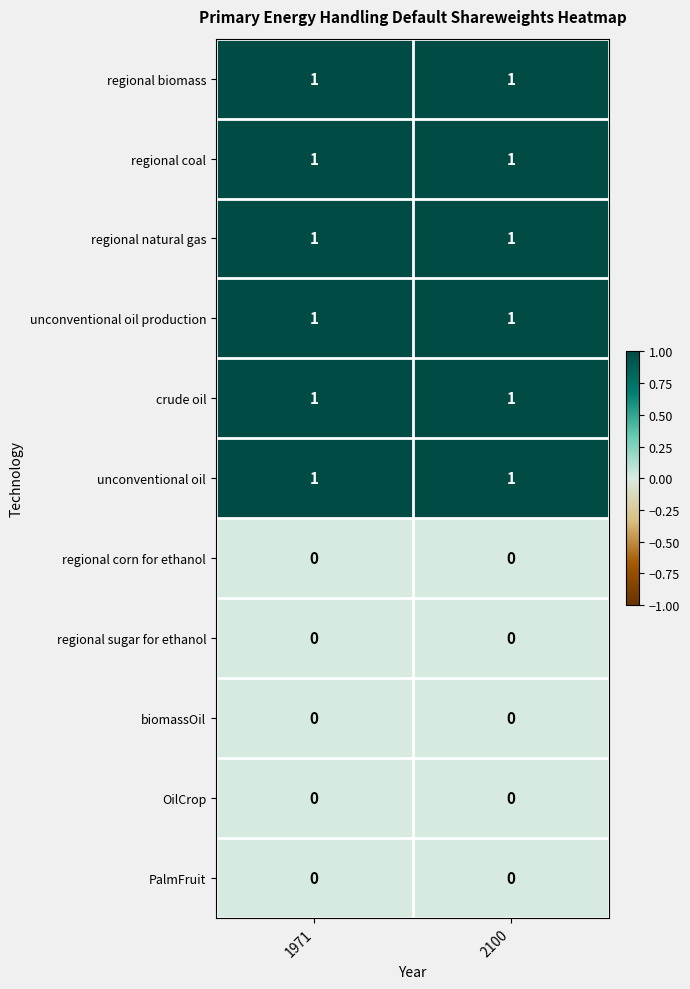

What is the difference between the highest and lowest values at 2100?

1